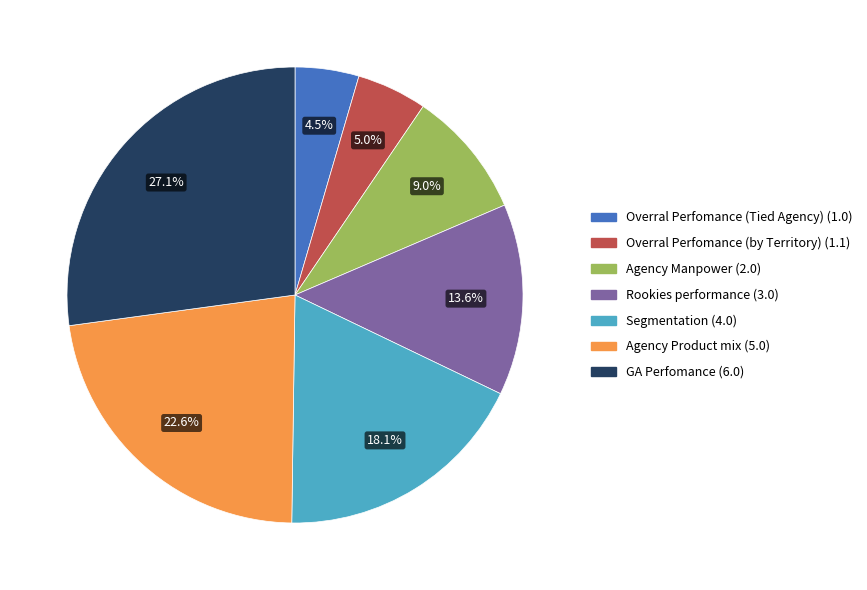

To the nearest percent, what is the combined percentage of Overral Perfomance (Tied Agency) and Rookies performance?

18%